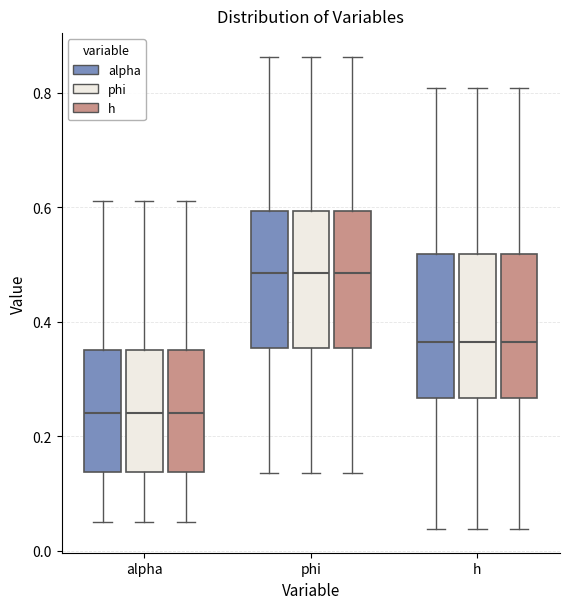

Reading left to right, transcribe this box plot: for each box, give where its median line is, the range the box spans, and where its two whiskers end, as read against the y-axis. The values are not printed on the chart, so give them approximately, as read against the axis.

alpha (alpha): median 0.24, box 0.14 to 0.36, whiskers 0.06 to 0.62
alpha (phi): median 0.24, box 0.14 to 0.36, whiskers 0.06 to 0.62
alpha (h): median 0.24, box 0.14 to 0.36, whiskers 0.06 to 0.62
phi (alpha): median 0.48, box 0.36 to 0.60, whiskers 0.14 to 0.86
phi (phi): median 0.48, box 0.36 to 0.60, whiskers 0.14 to 0.86
phi (h): median 0.48, box 0.36 to 0.60, whiskers 0.14 to 0.86
h (alpha): median 0.36, box 0.26 to 0.52, whiskers 0.04 to 0.80
h (phi): median 0.36, box 0.26 to 0.52, whiskers 0.04 to 0.80
h (h): median 0.36, box 0.26 to 0.52, whiskers 0.04 to 0.80